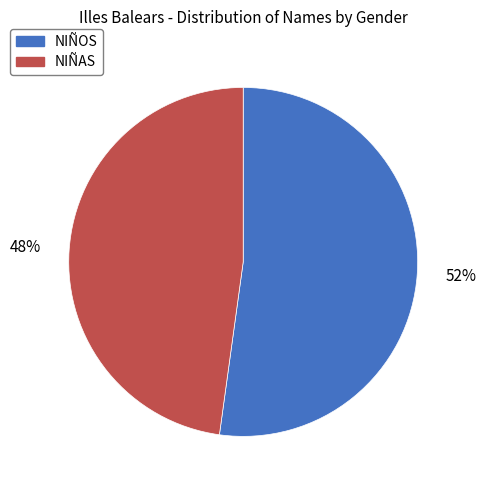

Combined, do NIÑAS and NIÑOS account for over 50%?

Yes